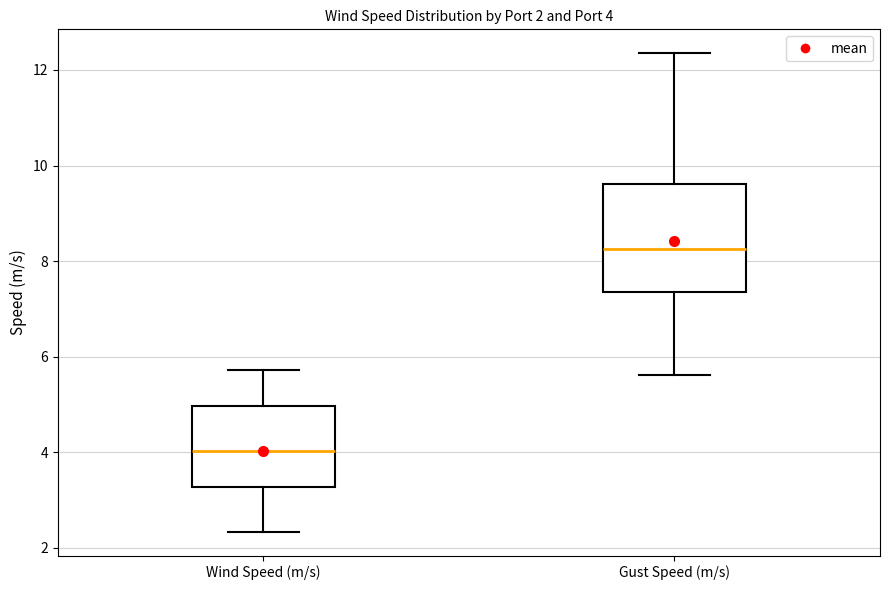

Which box's median line is the lowest?

Wind Speed (m/s)